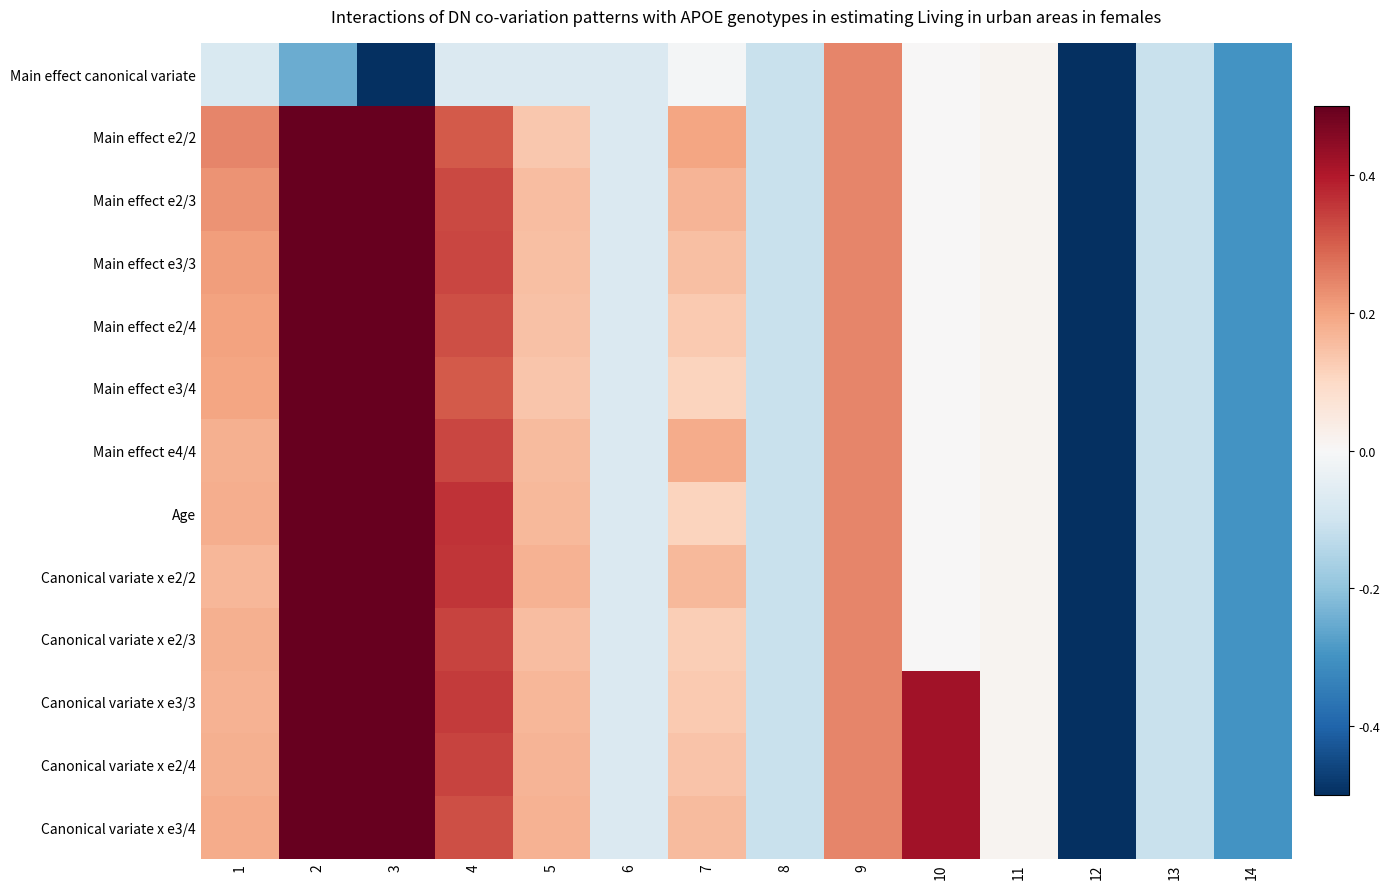

Reading left to right, list all the values displayed in this chart.

Main effect canonical variate: 1=-0.1	2=-0.2	3=-0.5	4=-0.1	5=-0.1	6=-0.1	7=-0.0	8=-0.1	9=0.2	10=0.0	11=0.0	12=-0.5	13=-0.1	14=-0.3
Main effect e2/2: 1=0.2	2=0.5	3=0.5	4=0.3	5=0.1	6=-0.1	7=0.2	8=-0.1	9=0.2	10=0.0	11=0.0	12=-0.5	13=-0.1	14=-0.3
Main effect e2/3: 1=0.2	2=0.5	3=0.5	4=0.3	5=0.2	6=-0.1	7=0.2	8=-0.1	9=0.2	10=0.0	11=0.0	12=-0.5	13=-0.1	14=-0.3
Main effect e3/3: 1=0.2	2=0.5	3=0.5	4=0.3	5=0.1	6=-0.1	7=0.2	8=-0.1	9=0.2	10=0.0	11=0.0	12=-0.5	13=-0.1	14=-0.3
Main effect e2/4: 1=0.2	2=0.5	3=0.5	4=0.3	5=0.1	6=-0.1	7=0.1	8=-0.1	9=0.2	10=0.0	11=0.0	12=-0.5	13=-0.1	14=-0.3
Main effect e3/4: 1=0.2	2=0.5	3=0.5	4=0.3	5=0.1	6=-0.1	7=0.1	8=-0.1	9=0.2	10=0.0	11=0.0	12=-0.5	13=-0.1	14=-0.3
Main effect e4/4: 1=0.2	2=0.5	3=0.5	4=0.3	5=0.2	6=-0.1	7=0.2	8=-0.1	9=0.2	10=0.0	11=0.0	12=-0.5	13=-0.1	14=-0.3
Age: 1=0.2	2=0.5	3=0.5	4=0.4	5=0.2	6=-0.1	7=0.1	8=-0.1	9=0.2	10=0.0	11=0.0	12=-0.5	13=-0.1	14=-0.3
Canonical variate x e2/2: 1=0.2	2=0.5	3=0.5	4=0.4	5=0.2	6=-0.1	7=0.2	8=-0.1	9=0.2	10=0.0	11=0.0	12=-0.5	13=-0.1	14=-0.3
Canonical variate x e2/3: 1=0.2	2=0.5	3=0.5	4=0.3	5=0.2	6=-0.1	7=0.1	8=-0.1	9=0.2	10=0.0	11=0.0	12=-0.5	13=-0.1	14=-0.3
Canonical variate x e3/3: 1=0.2	2=0.5	3=0.5	4=0.3	5=0.2	6=-0.1	7=0.1	8=-0.1	9=0.2	10=0.4	11=0.0	12=-0.5	13=-0.1	14=-0.3
Canonical variate x e2/4: 1=0.2	2=0.5	3=0.5	4=0.3	5=0.2	6=-0.1	7=0.1	8=-0.1	9=0.2	10=0.4	11=0.0	12=-0.5	13=-0.1	14=-0.3
Canonical variate x e3/4: 1=0.2	2=0.5	3=0.5	4=0.3	5=0.2	6=-0.1	7=0.2	8=-0.1	9=0.2	10=0.4	11=0.0	12=-0.5	13=-0.1	14=-0.3